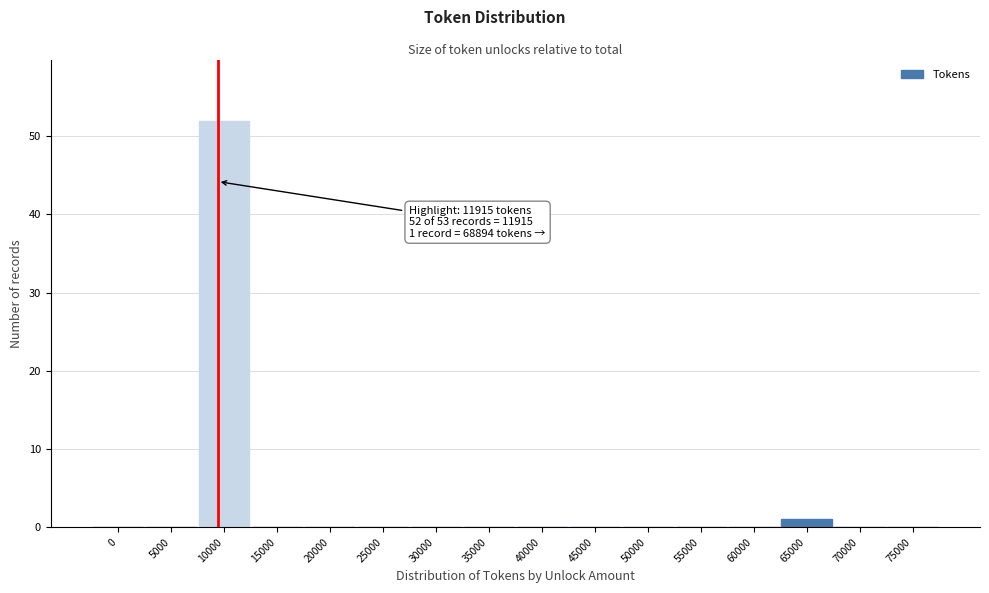

Reading left to right, what are all the values shown in this chart?

0=0	5000=0	10000=52	15000=0	20000=0	25000=0	30000=0	35000=0	40000=0	45000=0	50000=0	55000=0	60000=0	65000=1	70000=0	75000=0